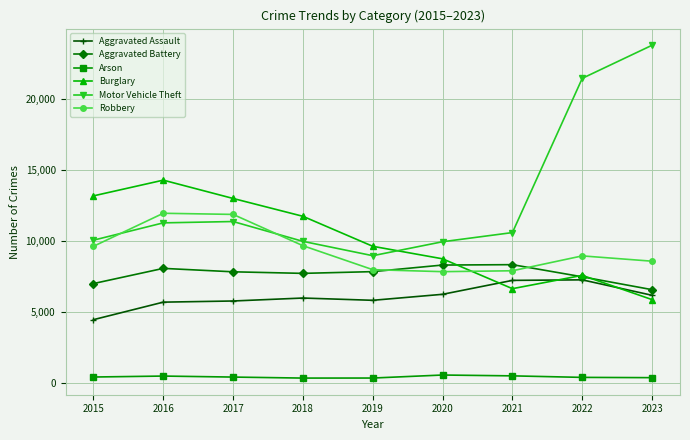

What is the sum of all Arson values?

4098